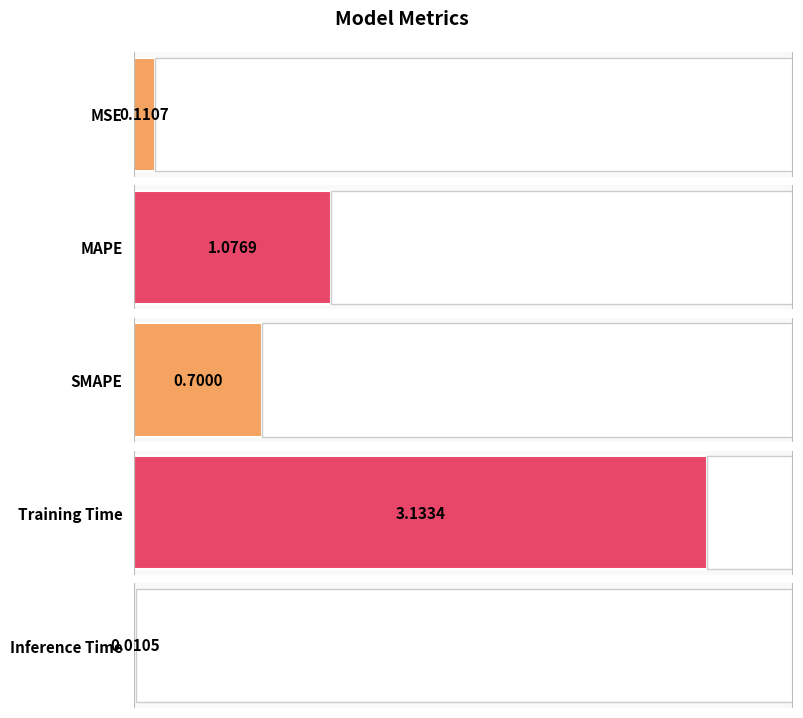

The value at SMAPE is 0.4. True or false?

False